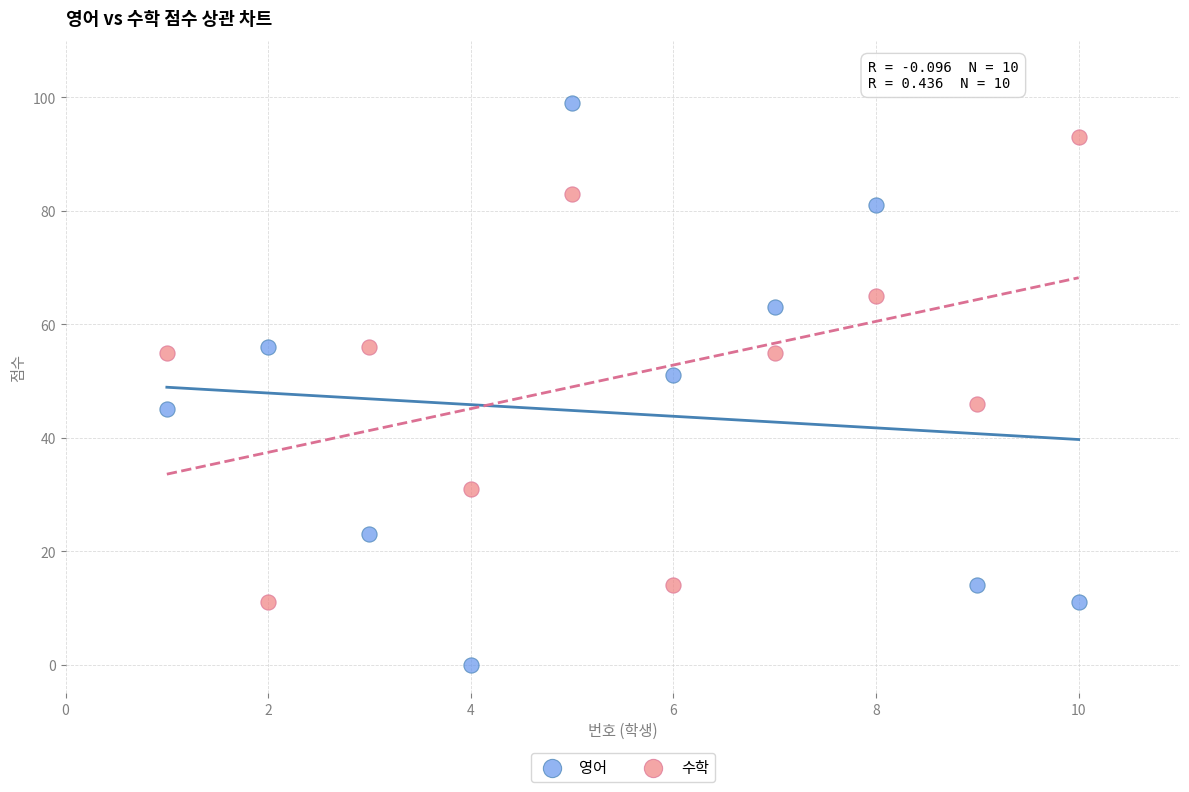

Which series has the widest spread of Y values?

영어